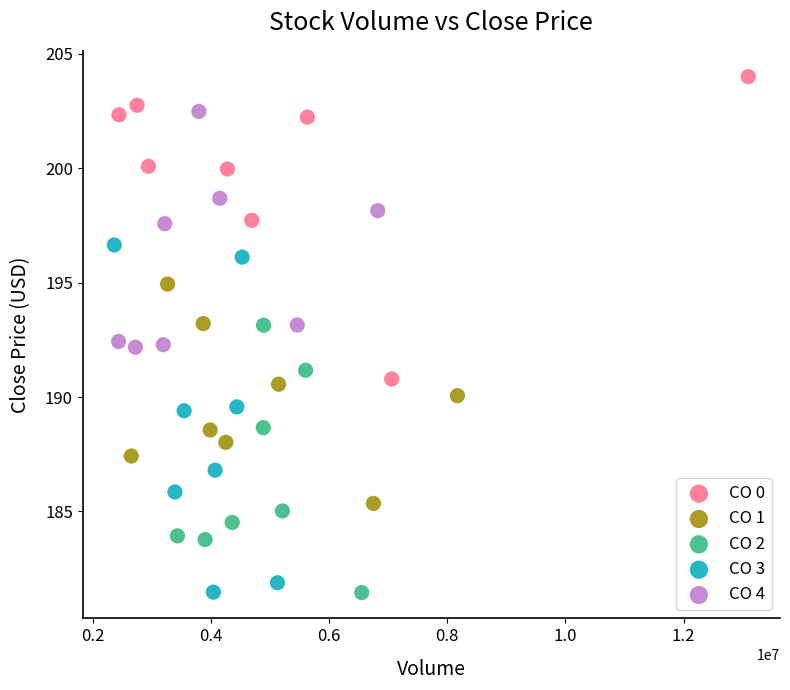

Which series has the largest Y range (max minus min)?

CO 3